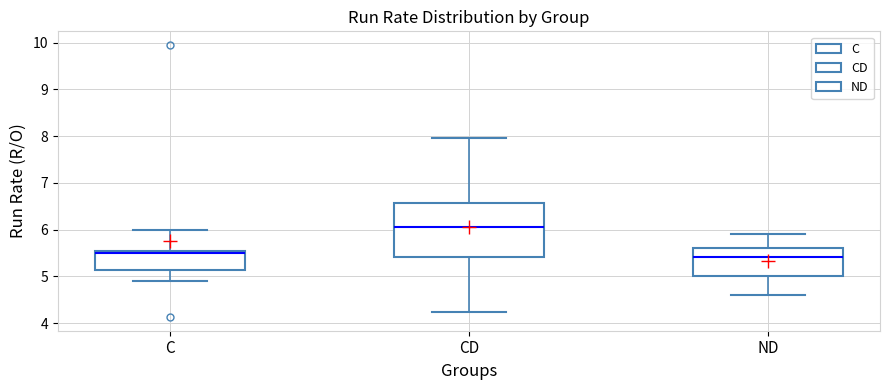

Reading left to right, read every box against the y-axis: the position of its median line, the range the box covers, and the ends of its whiskers. The values are not printed on the chart, so give them approximately, as read against the axis.

C: median 5.5 (just below the box's upper edge), box 5.1 to 5.5, whiskers 4.9 to 6.0
CD: median 6.1, box 5.4 to 6.6, whiskers 4.2 to 8.0
ND: median 5.4, box 5.0 to 5.6, whiskers 4.6 to 5.9